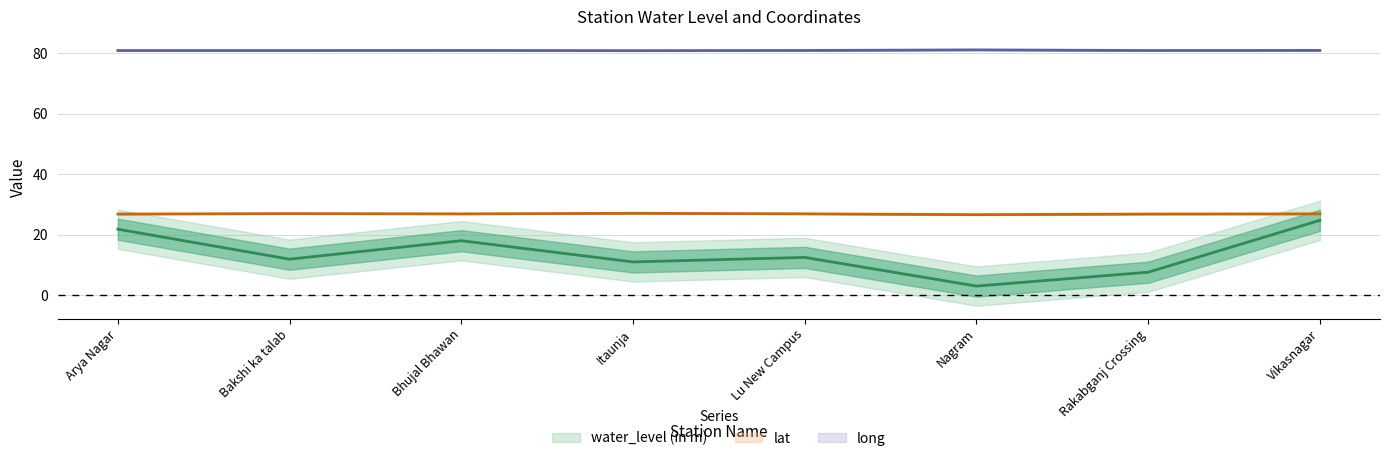

What are all the series names shown in the legend?

water_level (in m), lat, long